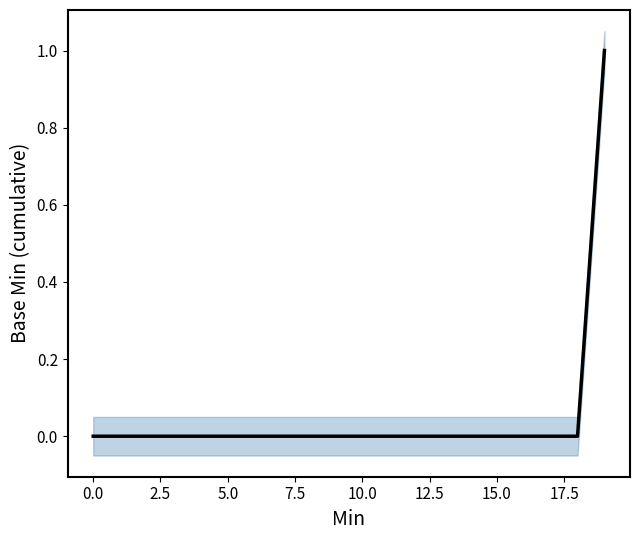

Between 20.0 and 10.0, which is larger?

20.0